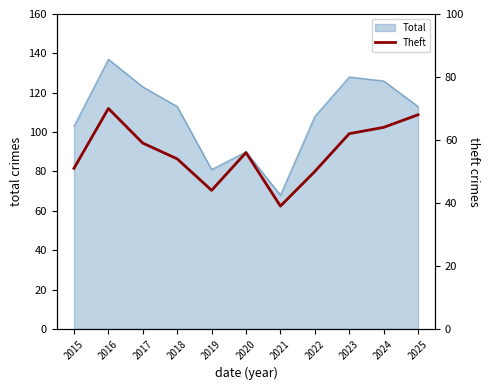

Which category has the highest value in the Total series?

2016